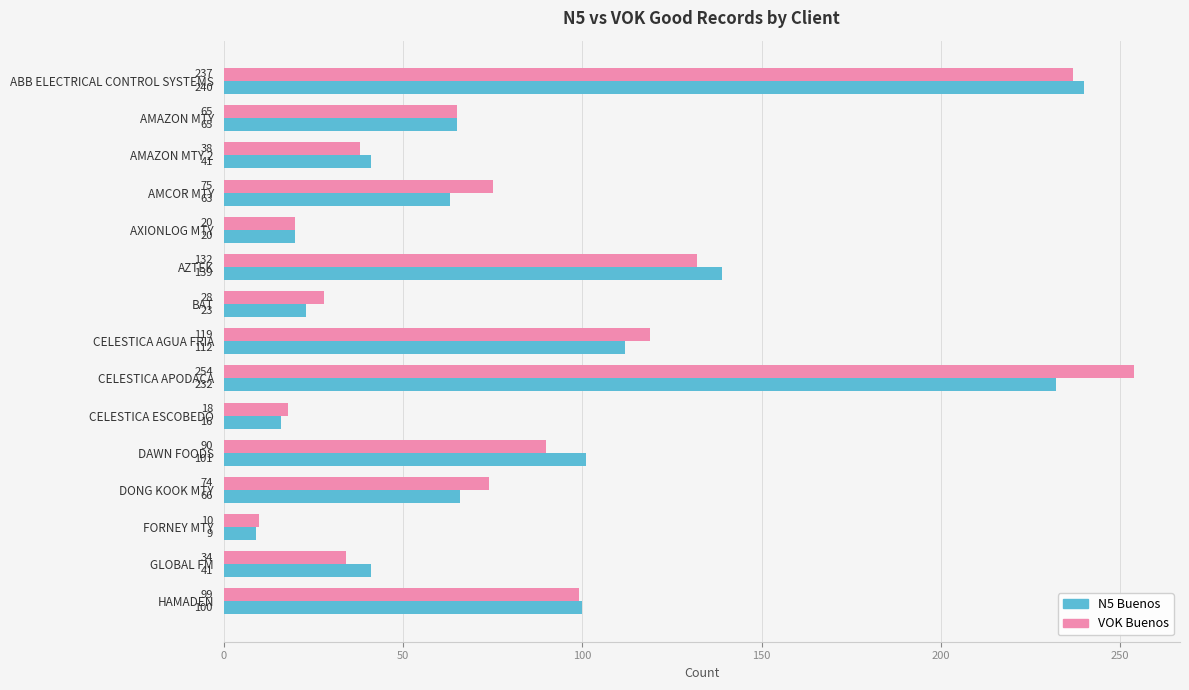

What is the spread (max minus min) of values at AMCOR MTY?

12